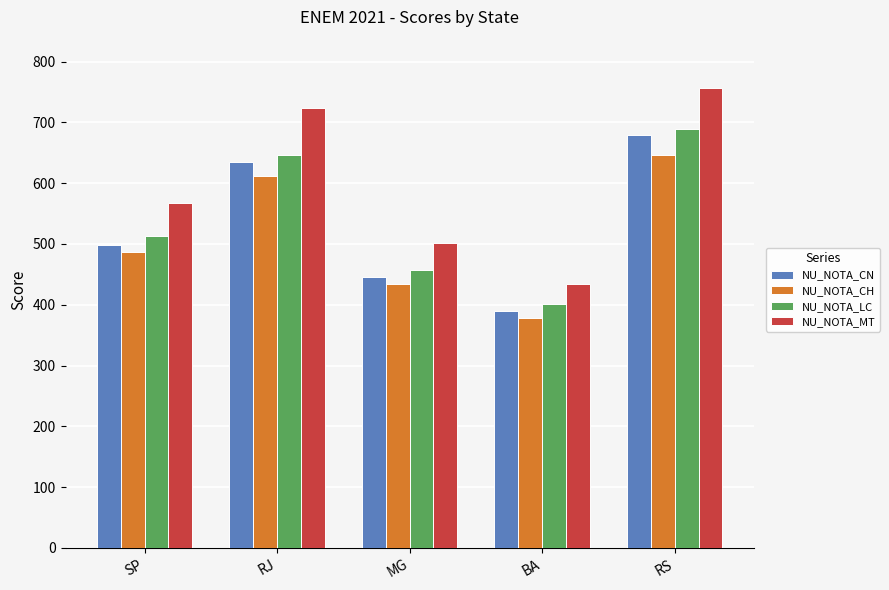

List the series in order of their peak value, highest first.

NU_NOTA_MT, NU_NOTA_LC, NU_NOTA_CN, NU_NOTA_CH